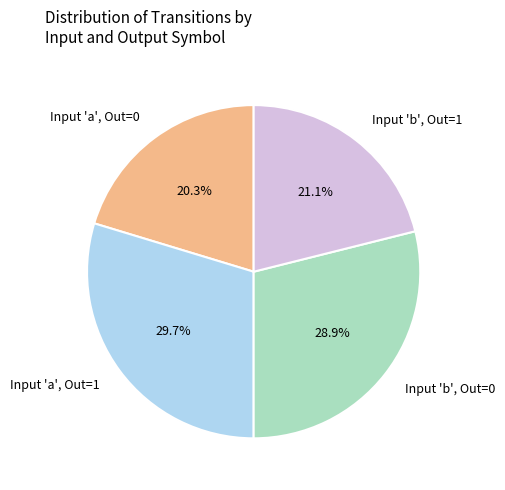

To the nearest percent, what is the average slice percentage?

25%